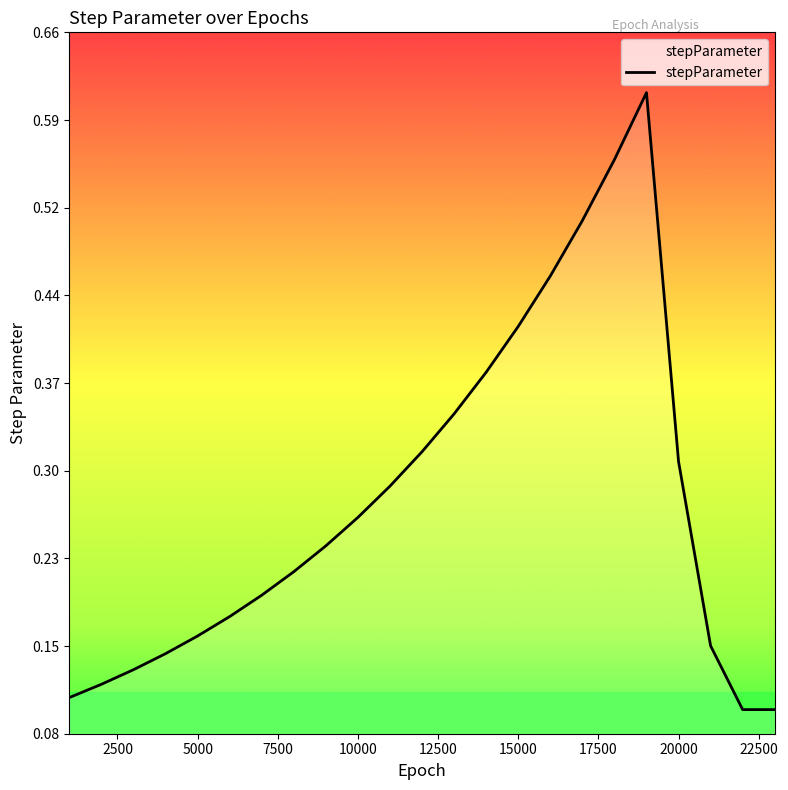

What is the minimum value shown in the chart?

0.1